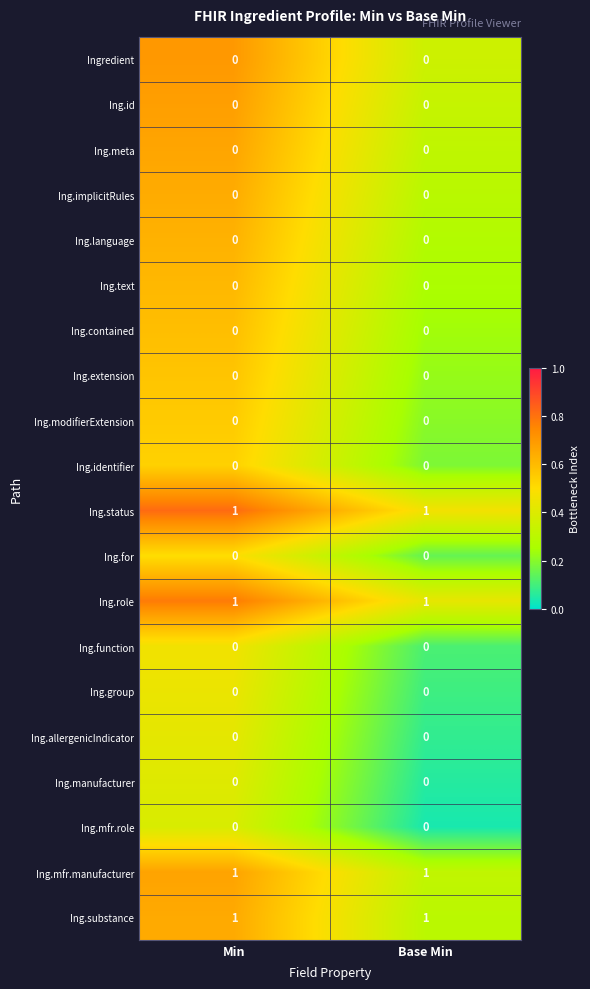

What is the total value across all series at Min?

4